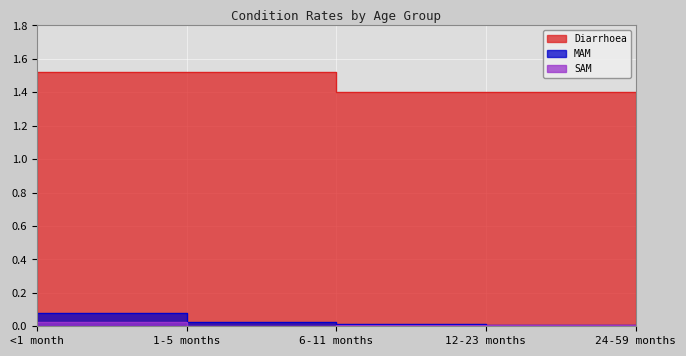

What are all the series names shown in the legend?

Diarrhoea, MAM, SAM